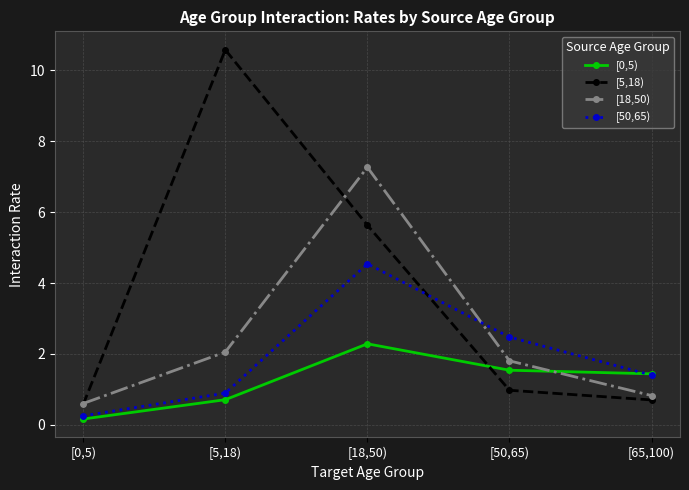

What is the sum of all [18,50) values?

12.6